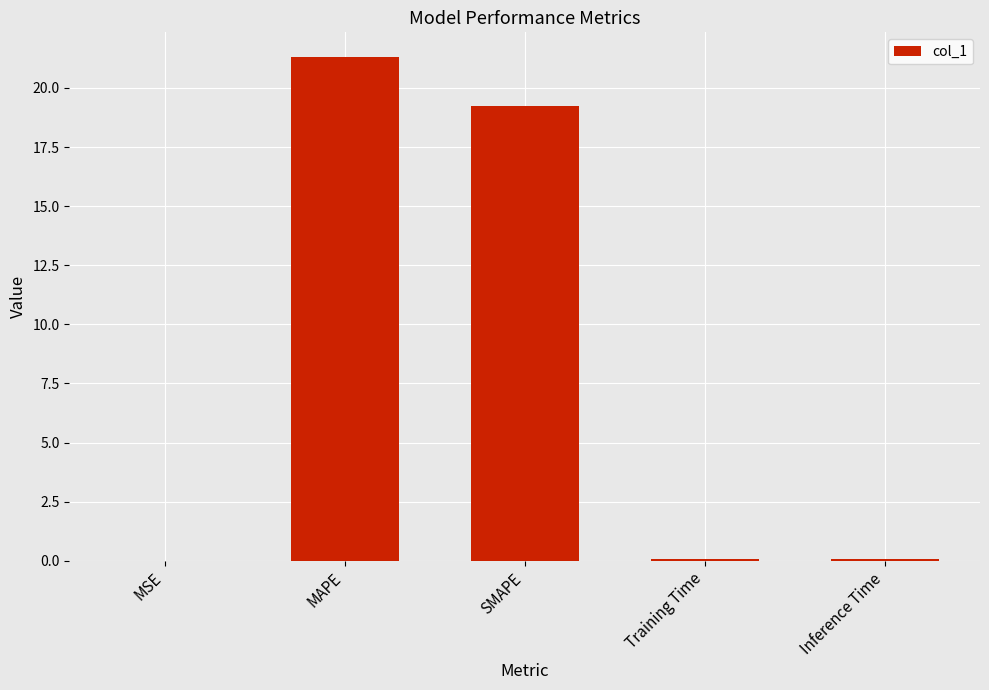

What is the sum of all values?

40.7